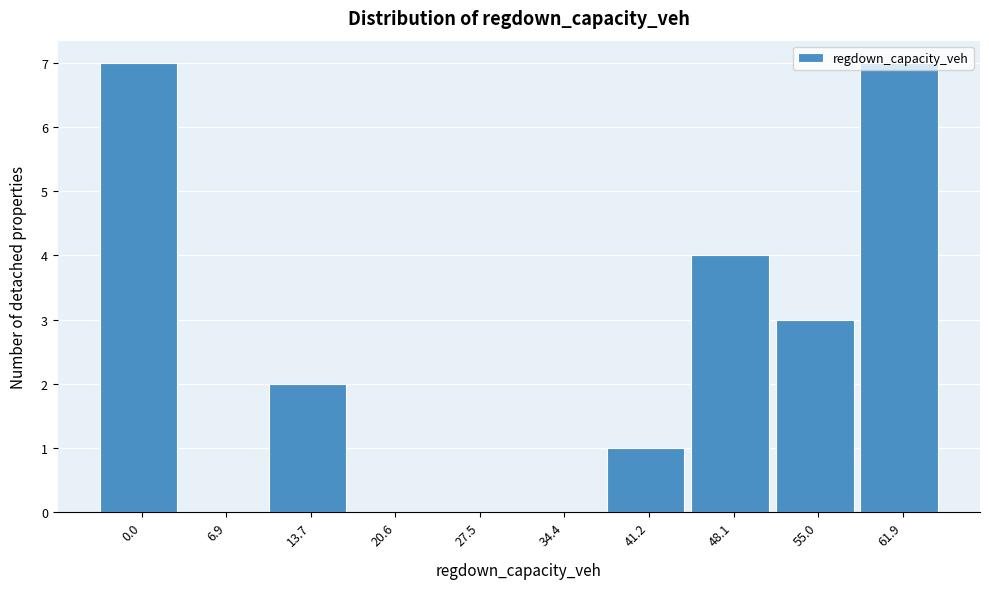

What is the ratio of the value at 0.0 to the value at 41.2?

7.0